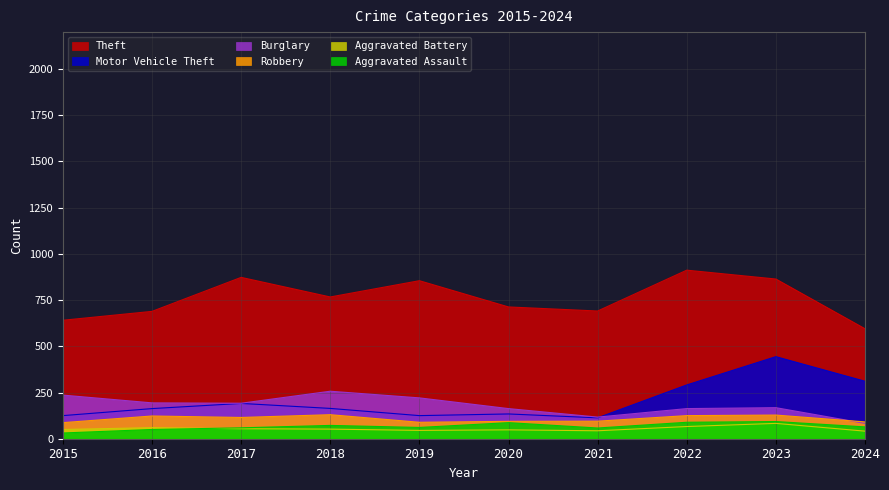

In Aggravated Assault, how many points are lower than both neighbors (excluding endpoints)?

2